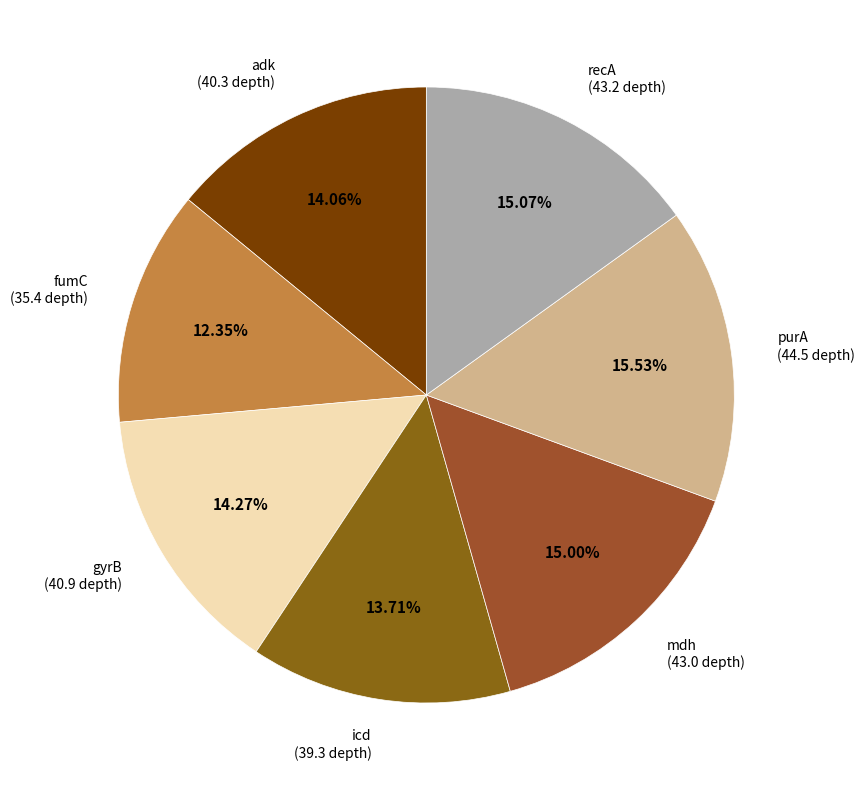

Which slice is the smallest?

fumC